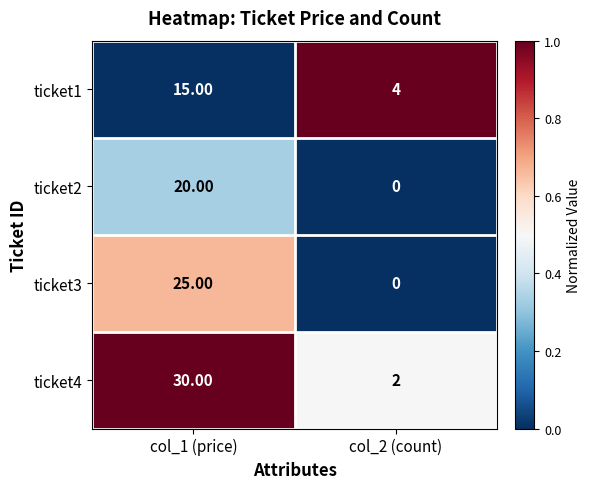

Which label corresponds to the largest value in the chart?

col_1 (price)